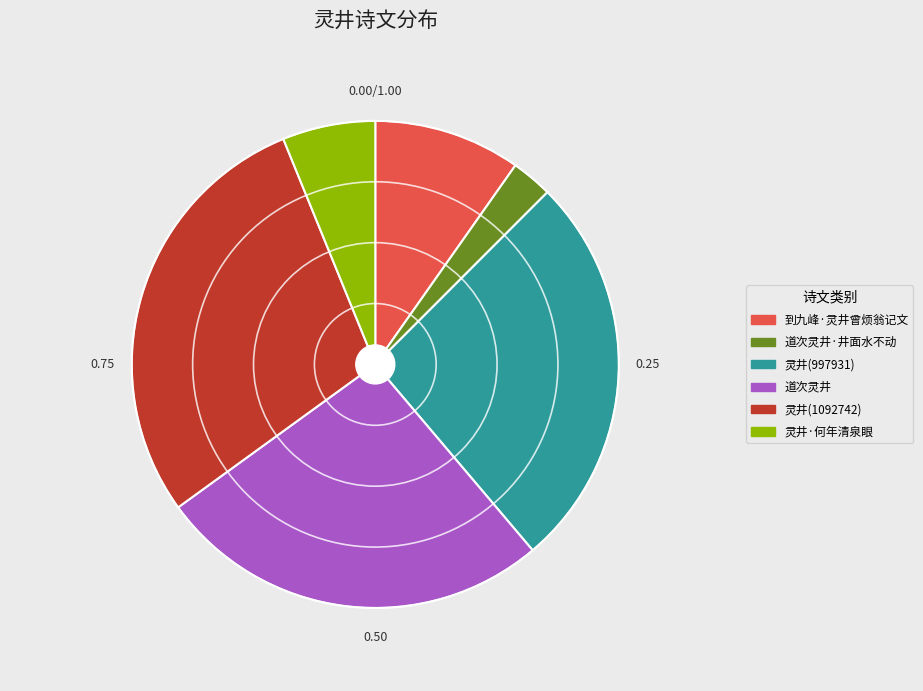

Is there any slice that represents more than half of the pie?

No